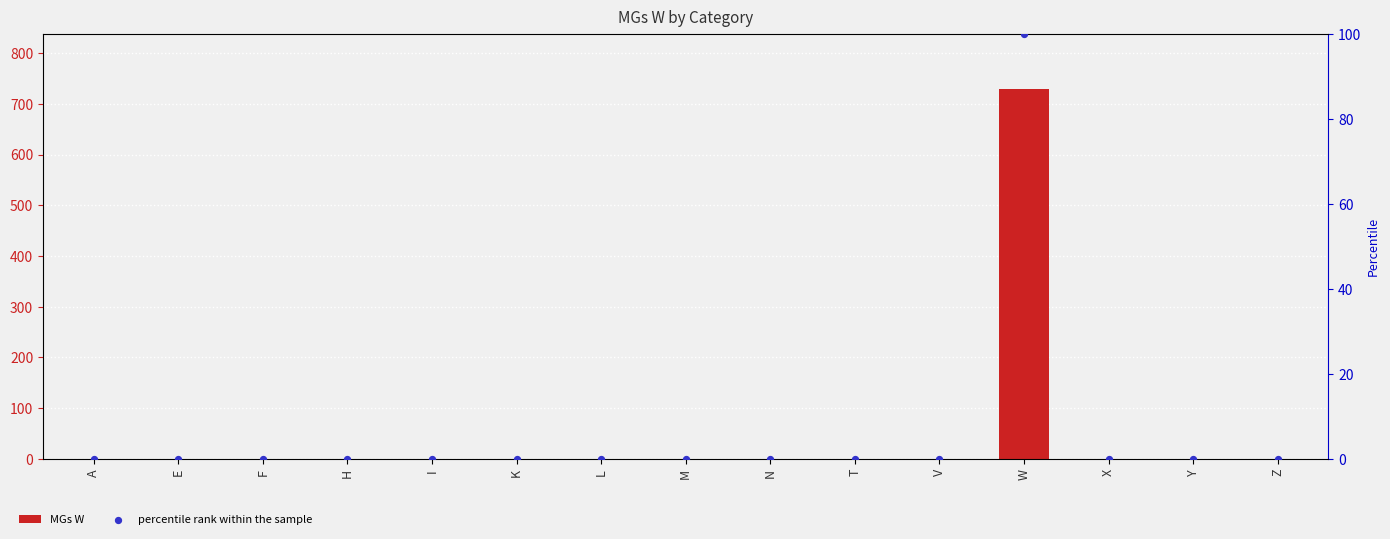

At how many categories does at least one series exceed 388?

1